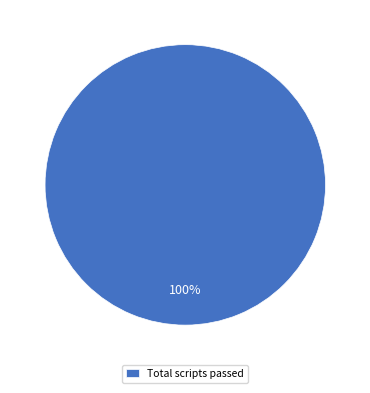

To the nearest percent, what portion does Total scripts passed represent?

100%